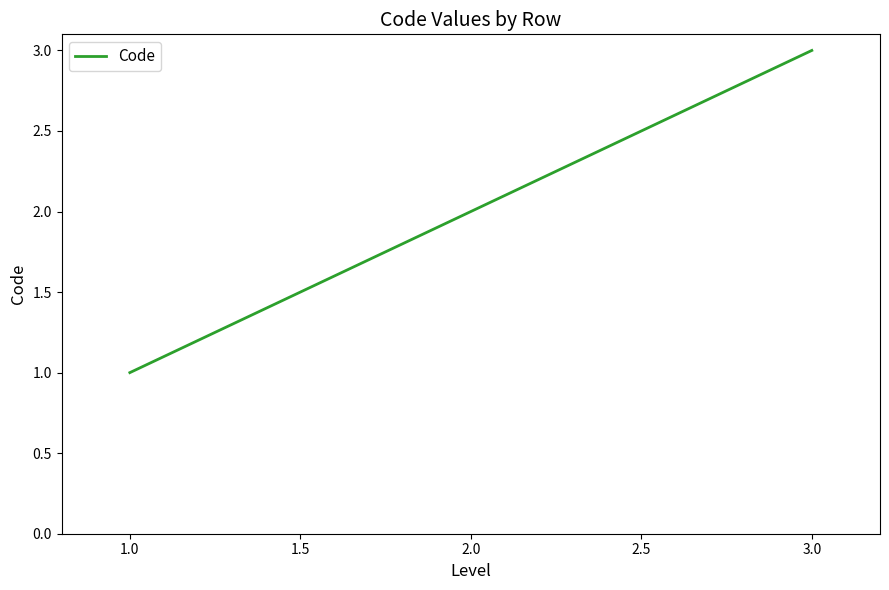

Count the values in the range 1 to 3.

3